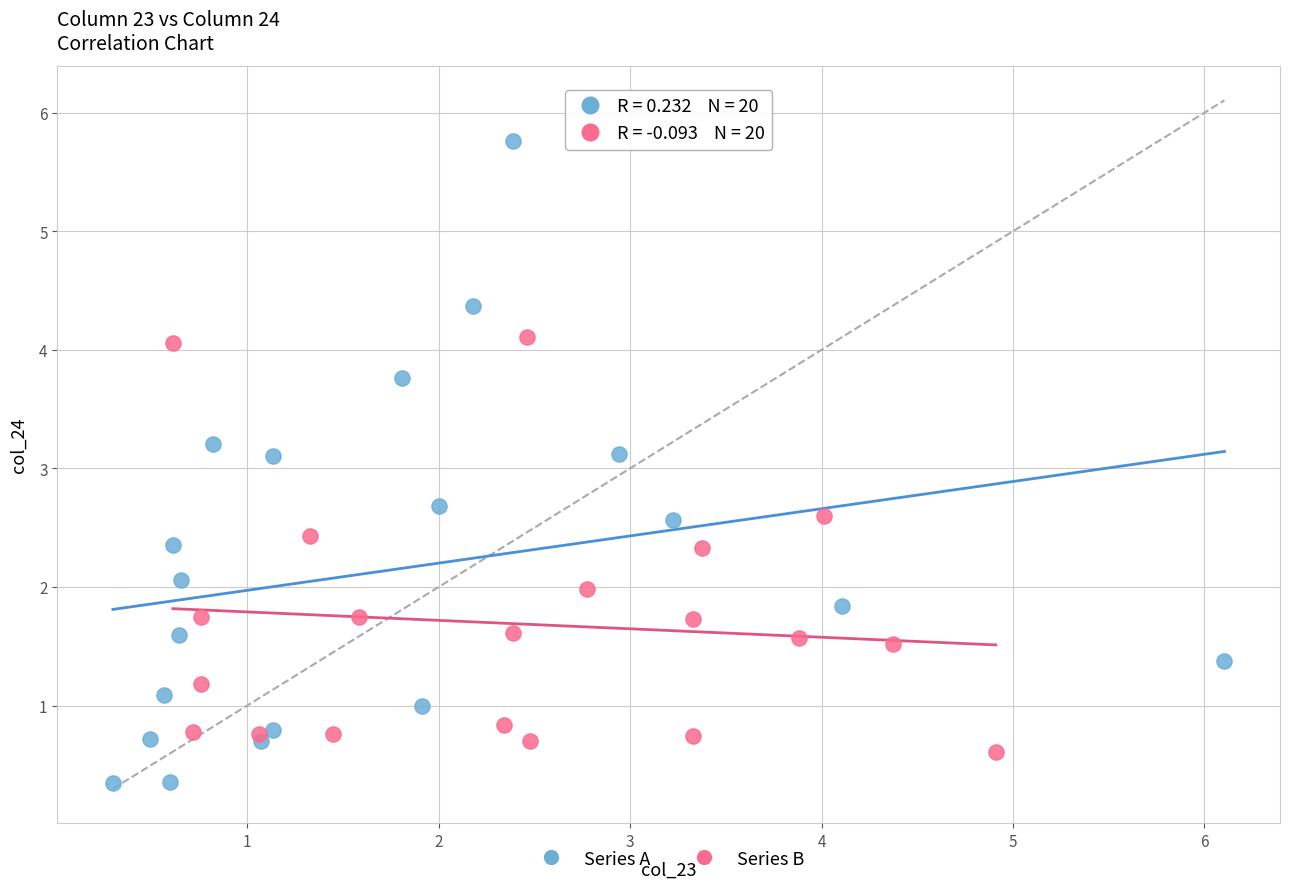

Which series contains the highest Y value?

Series A